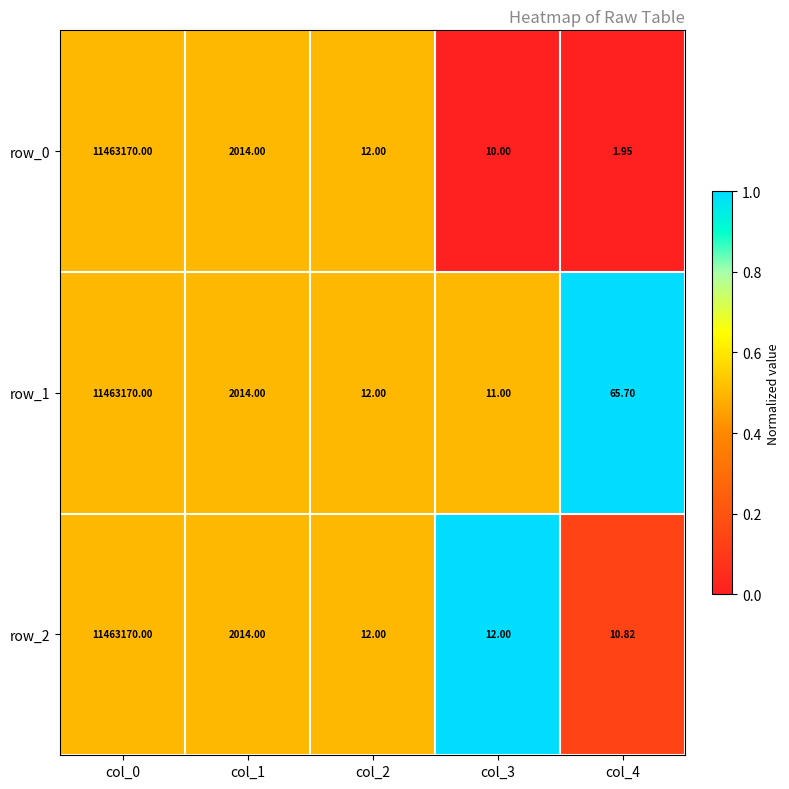

How many data points does each series have?

5